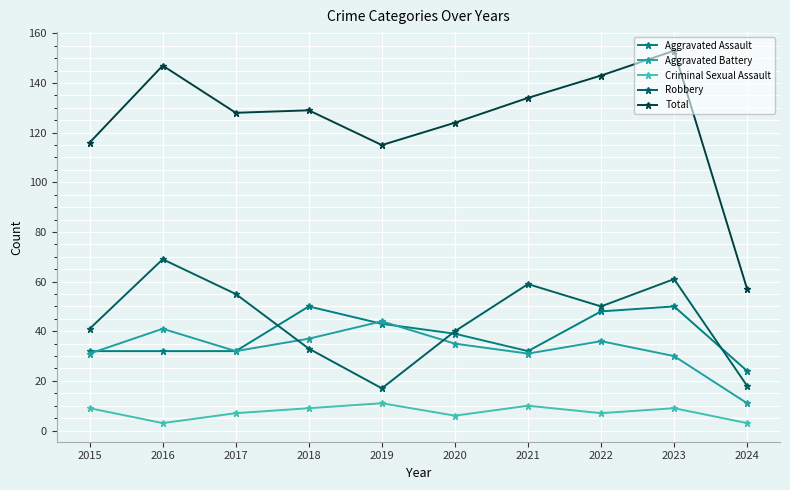

True or false: Robbery has more than 0 points higher than both neighbors.

True